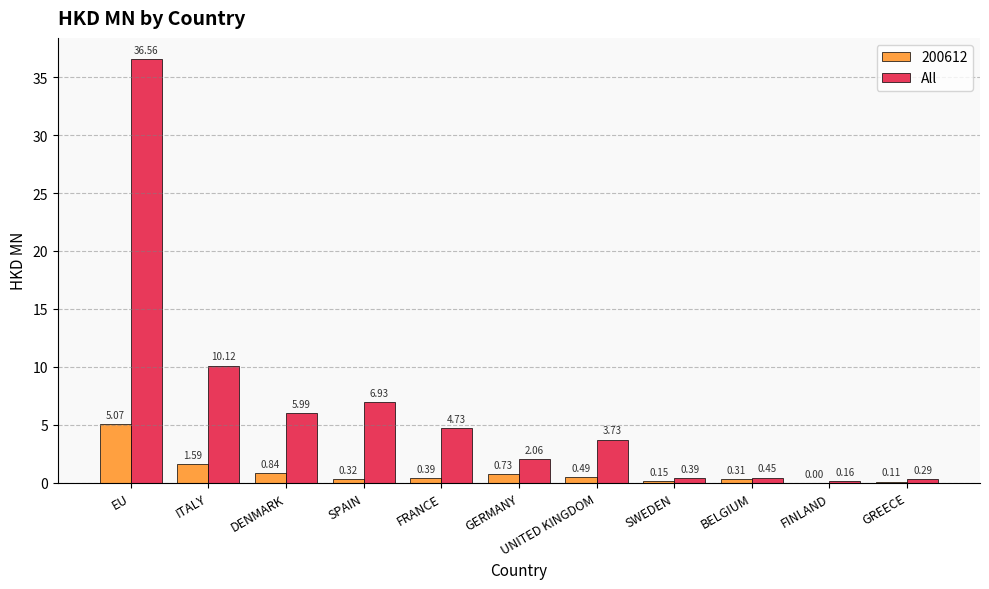

What is the sum of all 200612 values?

10.0